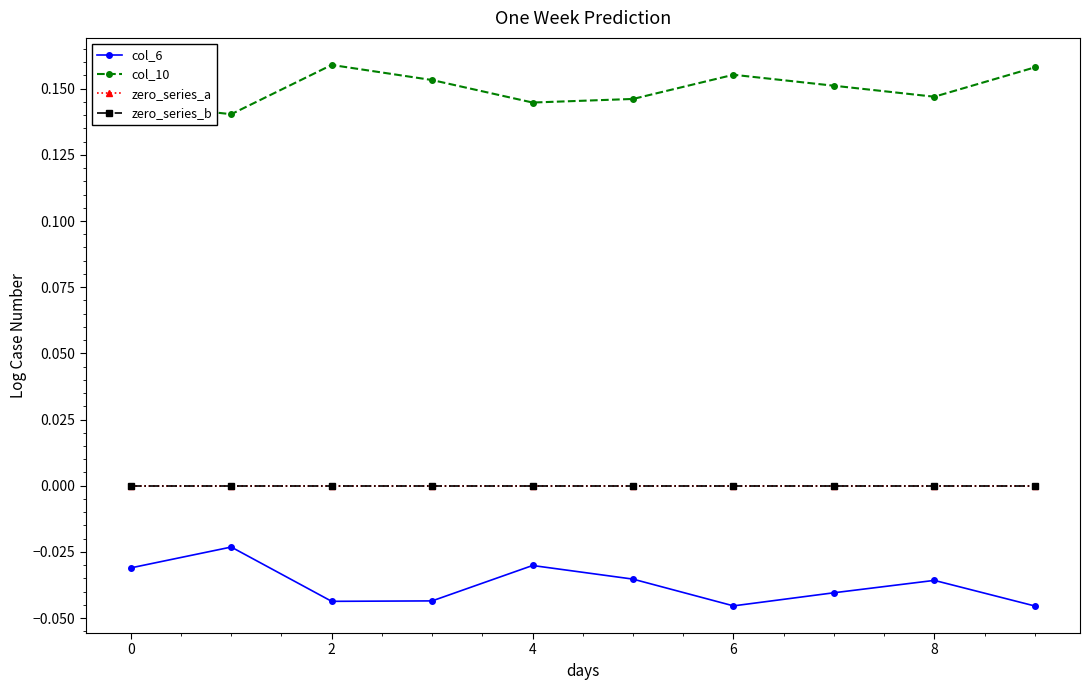

Is this an area chart (filled region under the line)?

No